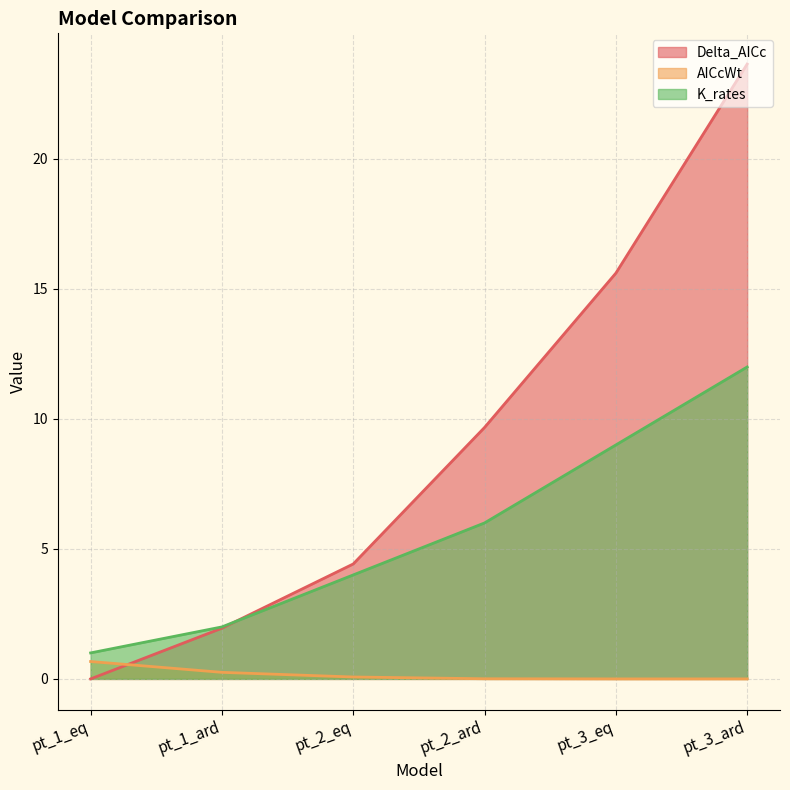

What are all the series names shown in the legend?

Delta_AICc, AICcWt, K_rates